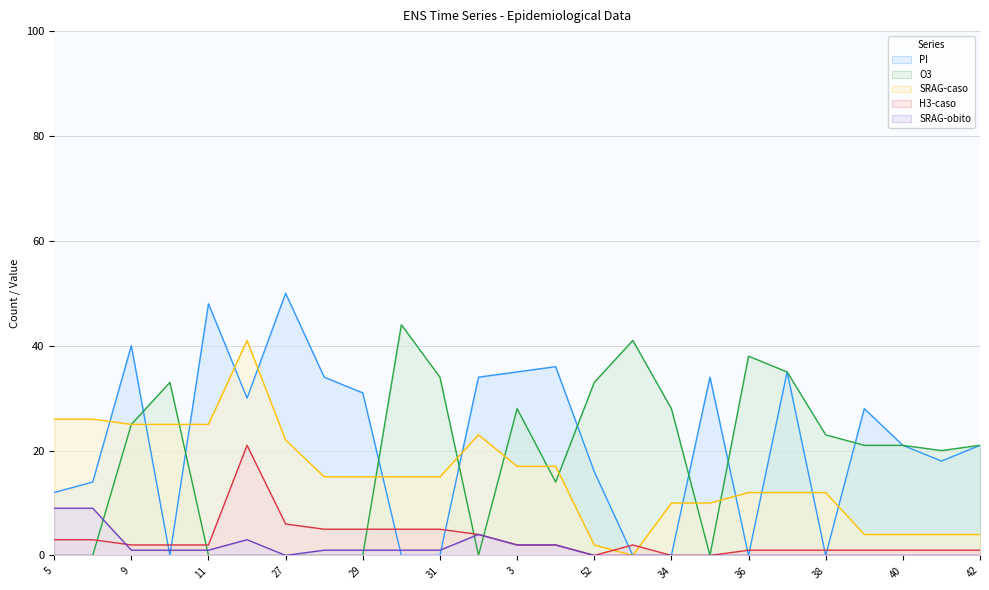

How many lines are shown in the chart?

5